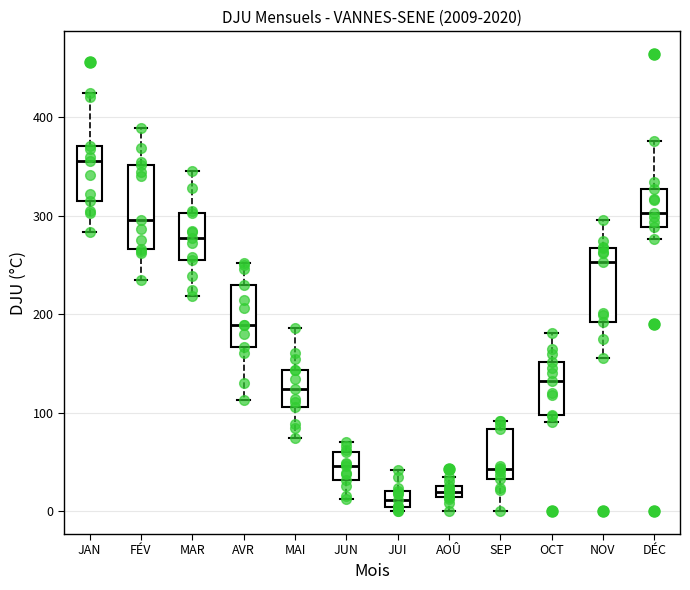

Where does the upper whisker of the box for OCT end on the y-axis? The values are not printed on the chart, so give them approximately, as read against the axis.

180